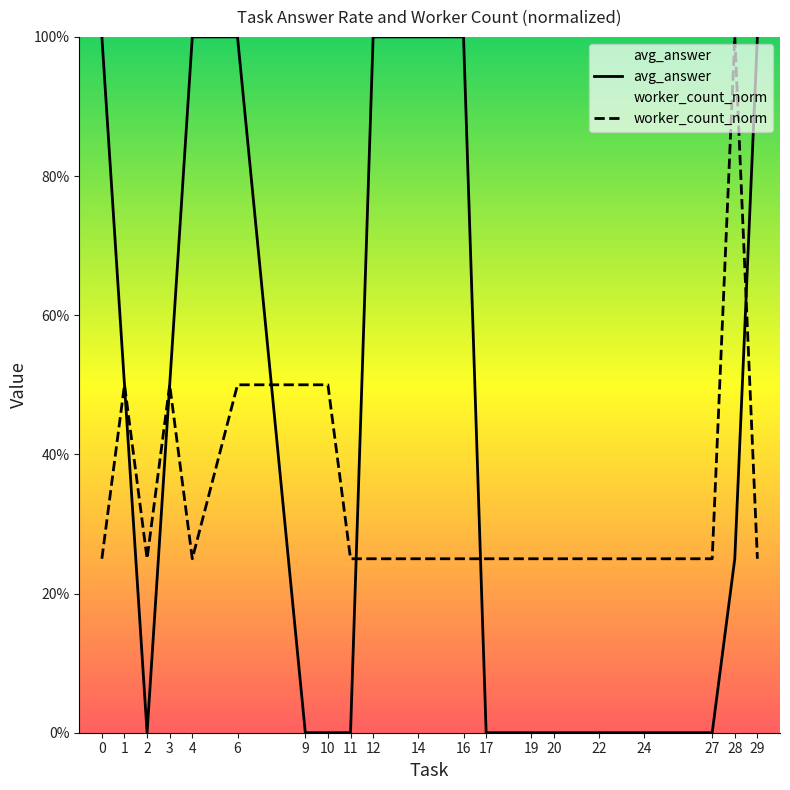

How many times do avg_answer and worker_count_norm cross each other?

4